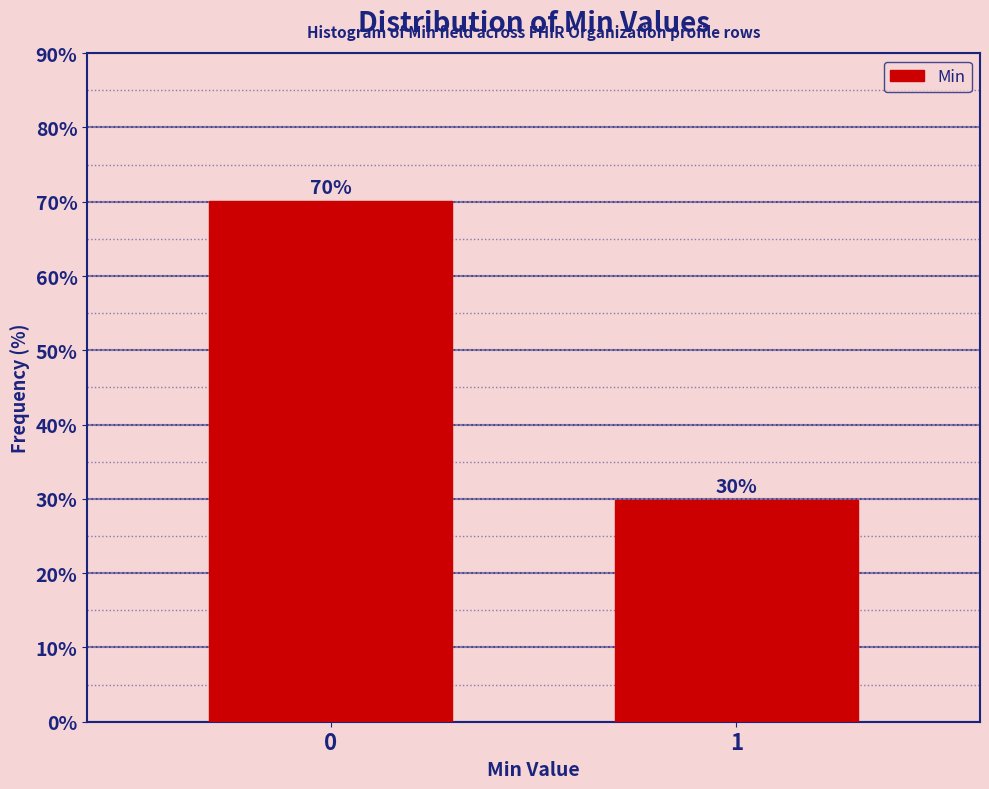

Is it true that the value at 1 is 29.9?

True